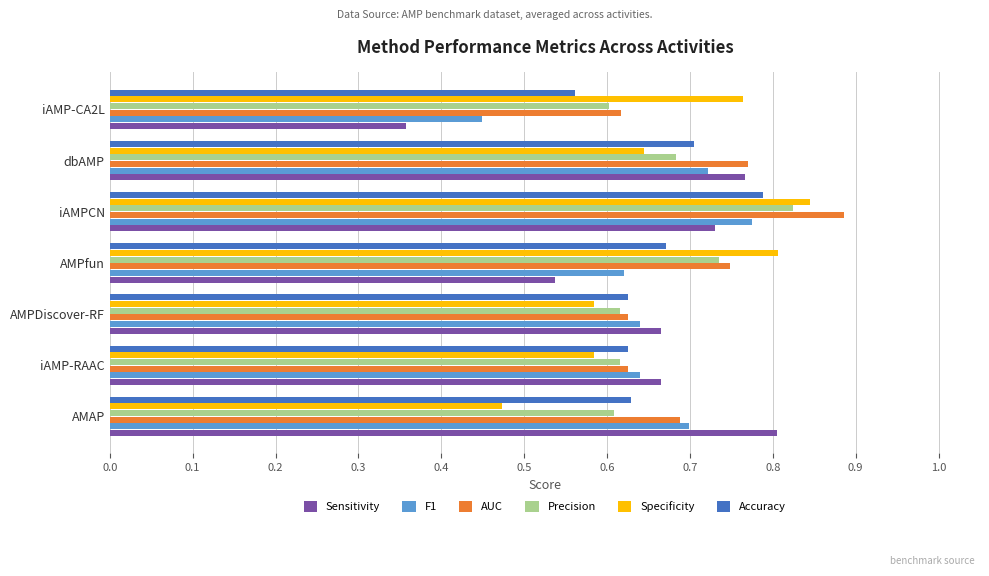

What is the sum of all Accuracy values?

4.6